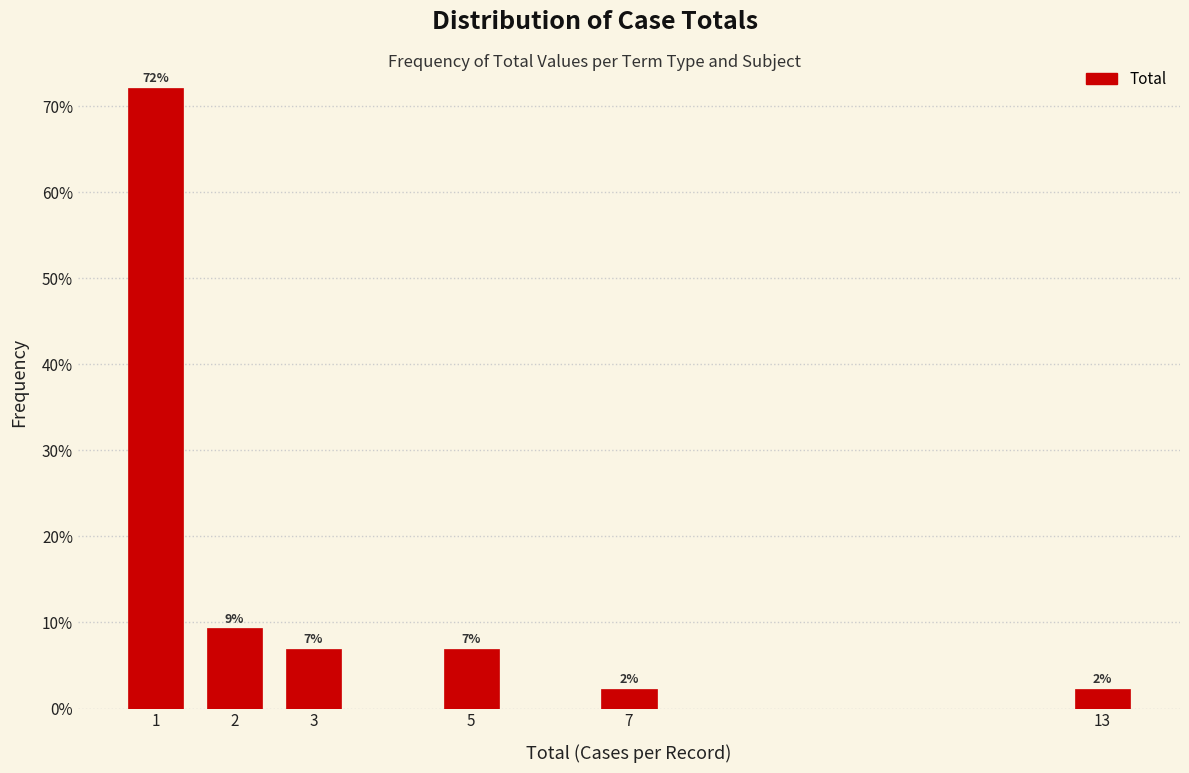

What is the approximate value at 3?

7.0